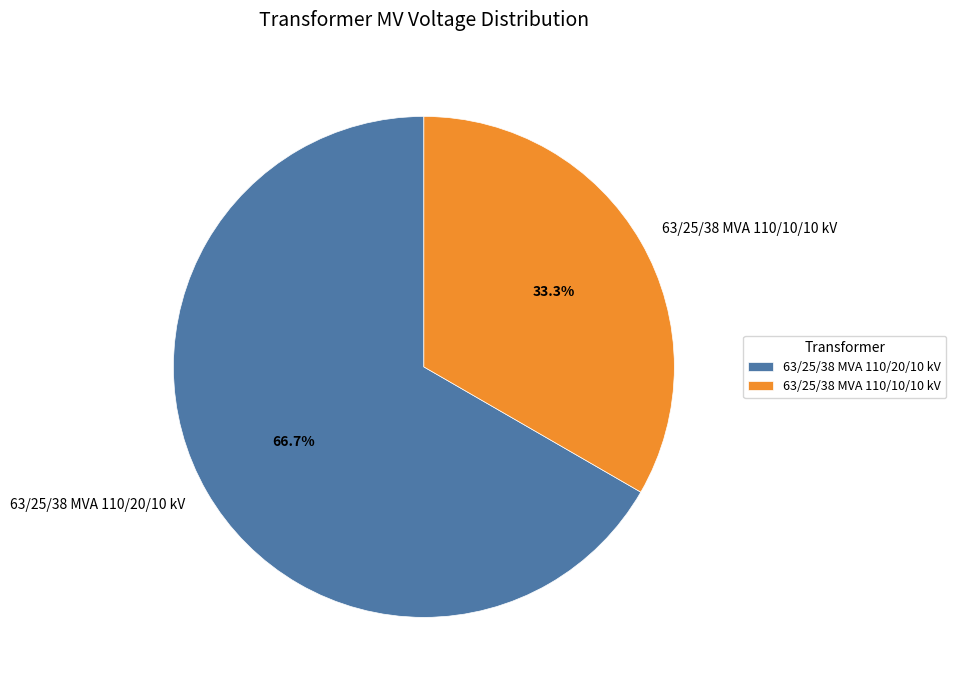

To the nearest percent, what portion does 63/25/38 MVA 110/10/10 kV represent?

33%